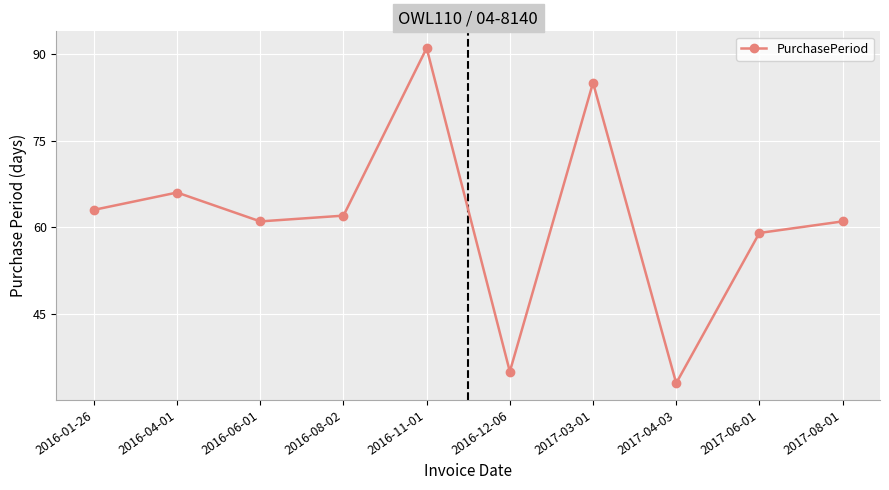

What is the smallest value displayed?

33